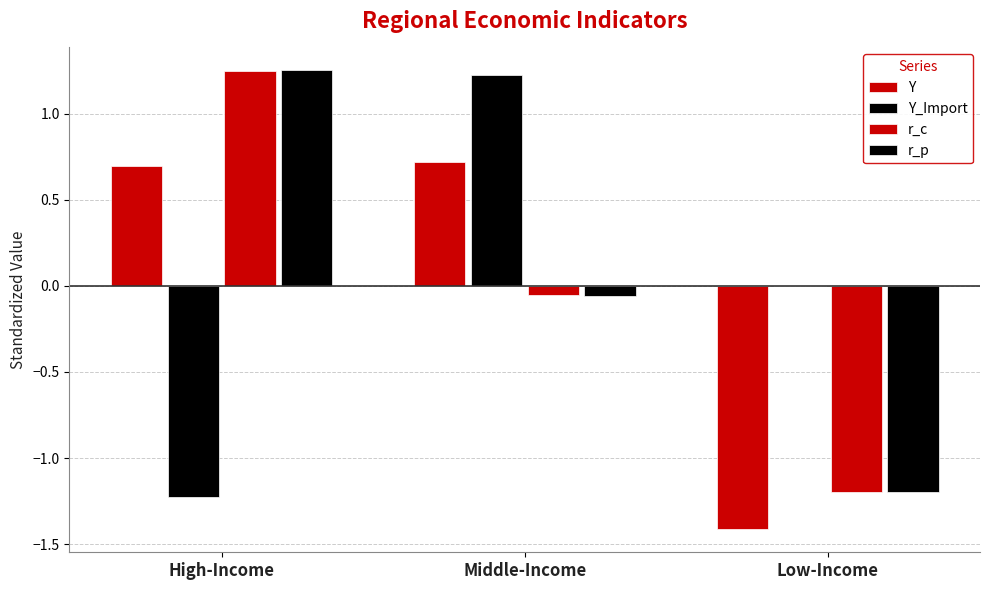

Does the chart contain stacked bars?

No